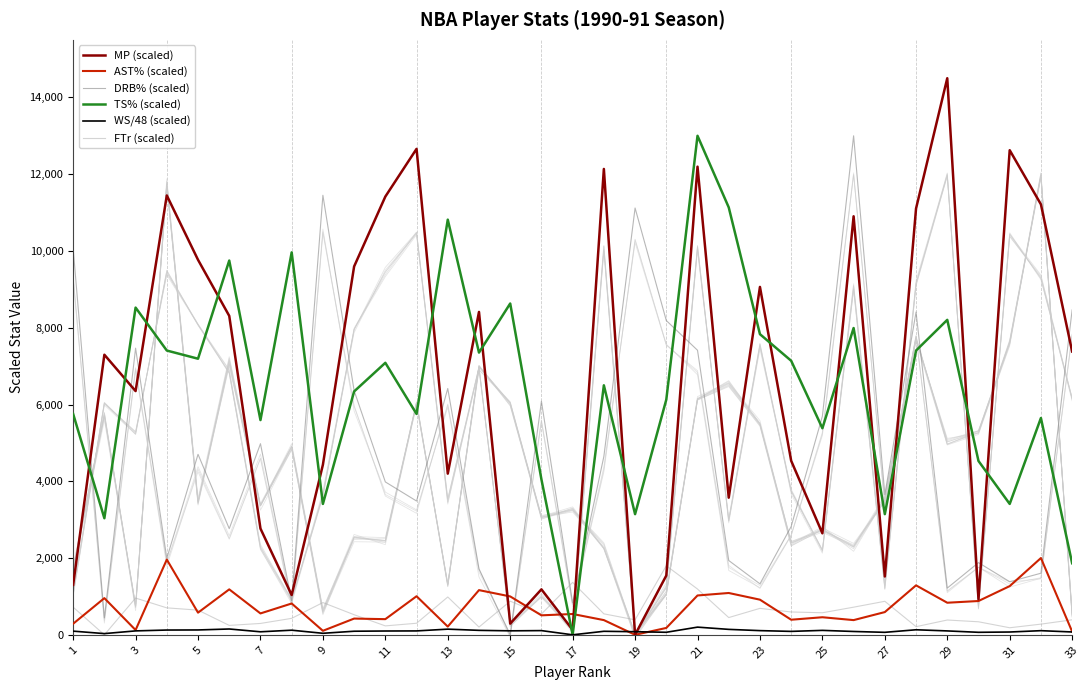

True or false: DRB% (scaled) and FTr (scaled) intersect in this chart.

True